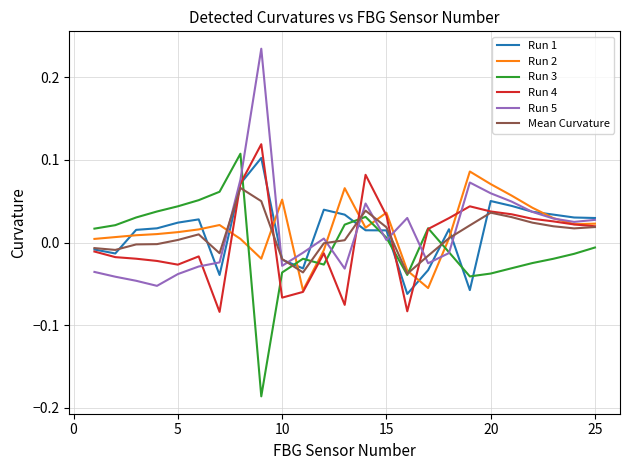

How many times do Run 3 and Run 2 cross each other?

7